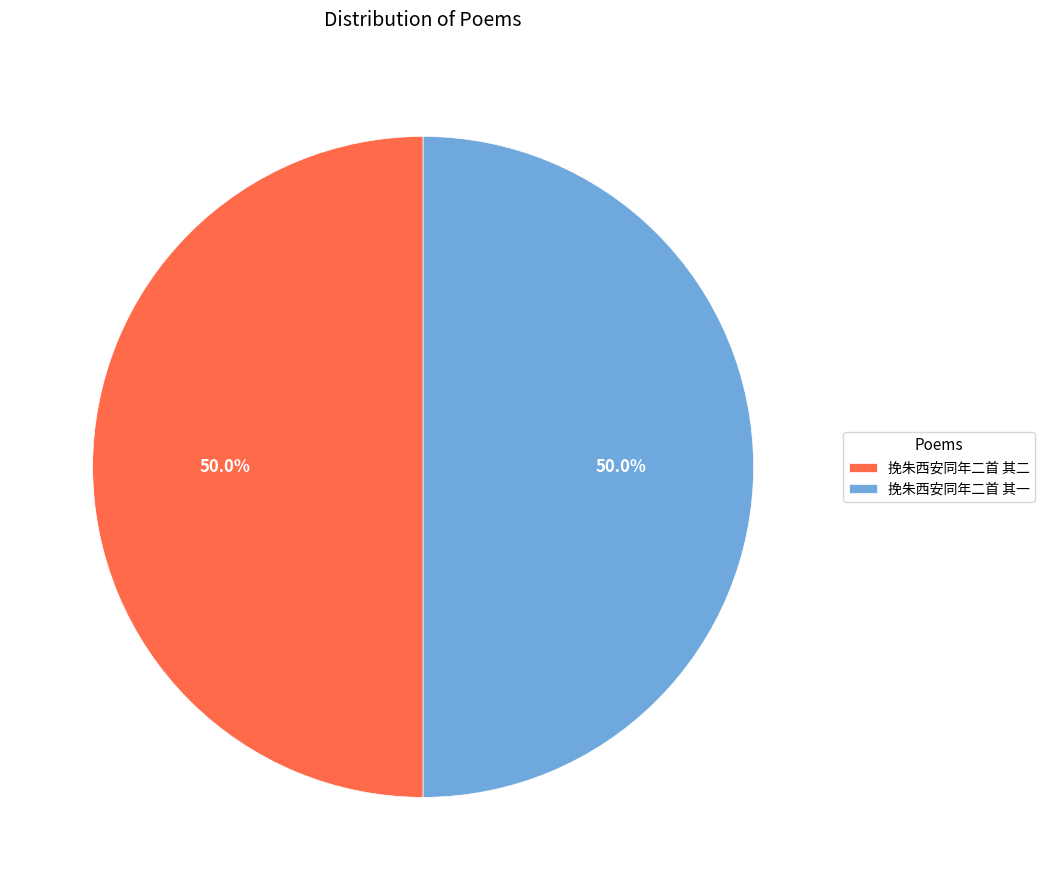

What portion of the pie excludes 挽朱西安同年二首 其二?

50.0%